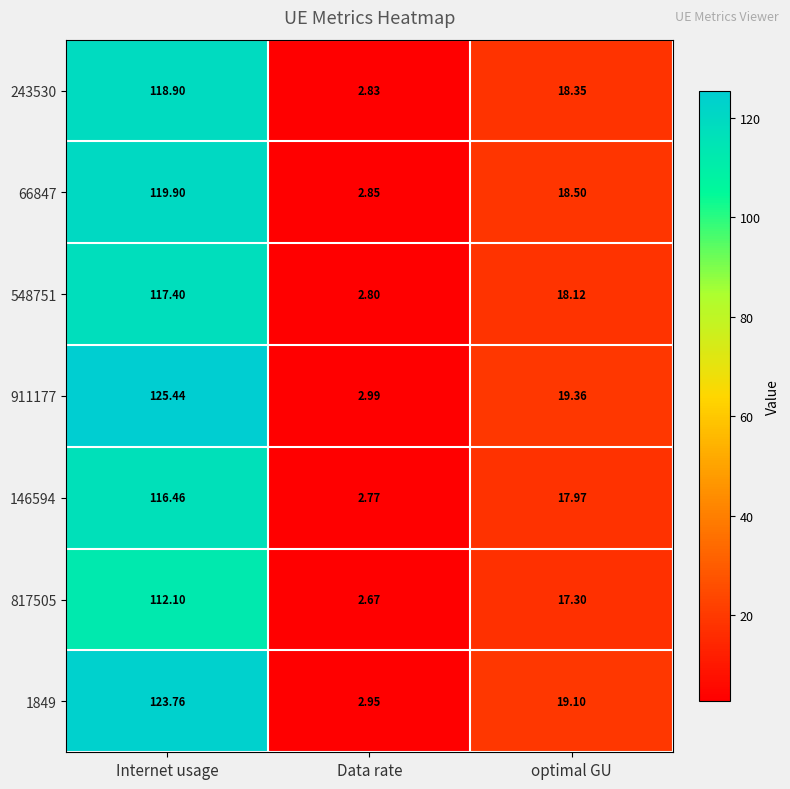

Which category has the lowest value in the 1849 series?

Data rate